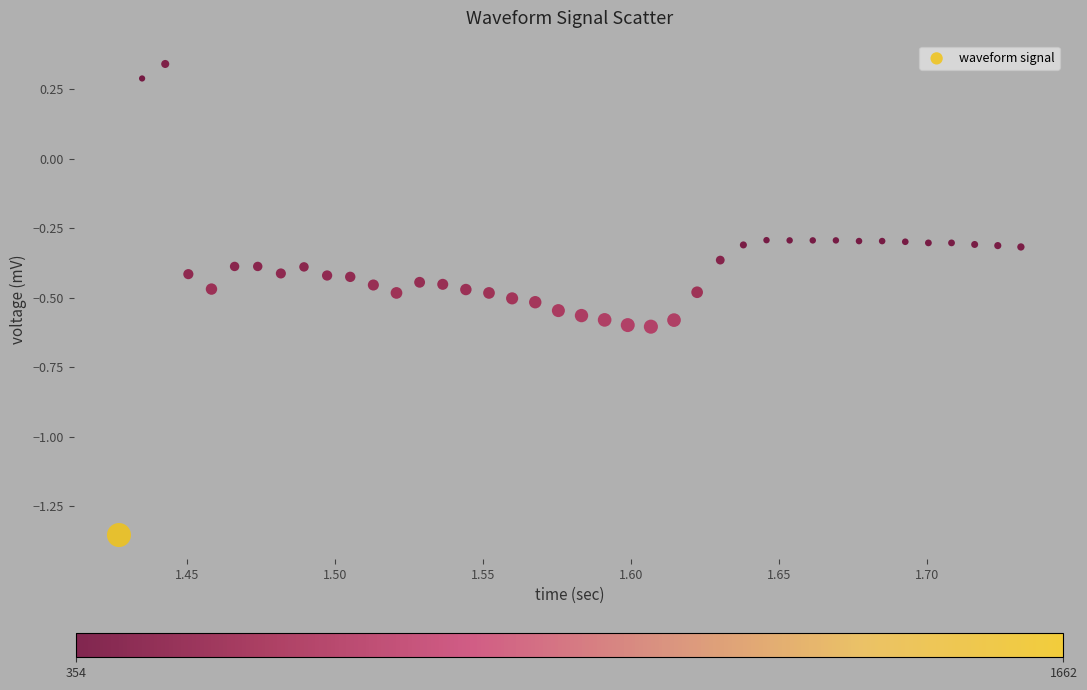

What is the range of Y values (max minus min)?

1.7